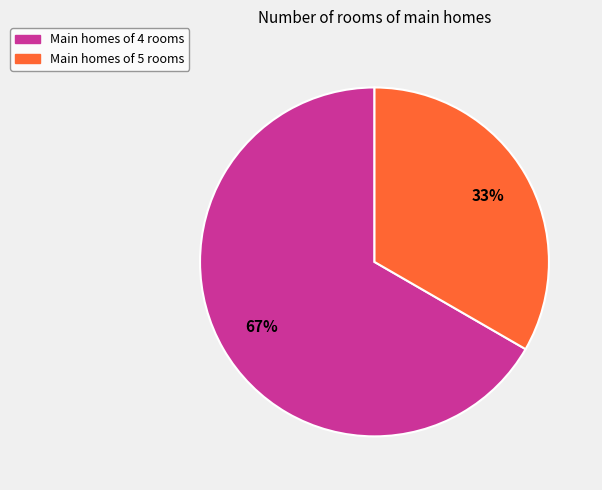

Is there a majority slice in this chart?

Yes